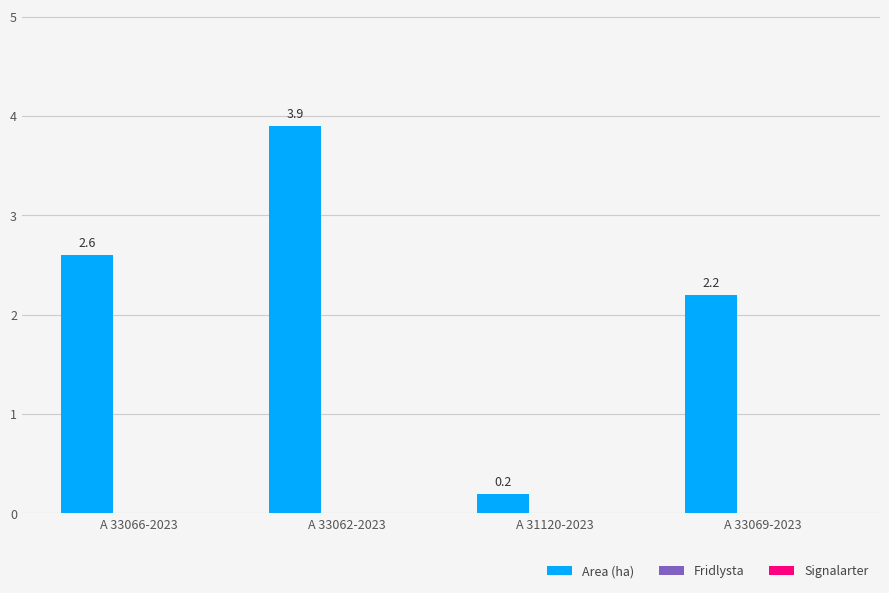

What is the label of the 4th bar from the left?

A 33069-2023